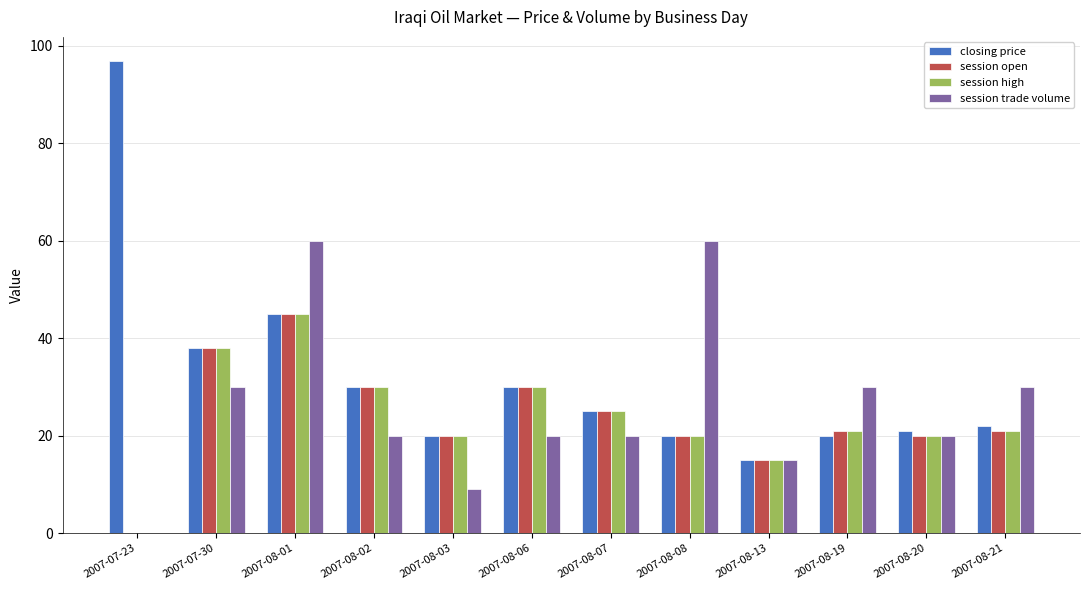

What is the greatest value displayed?

97